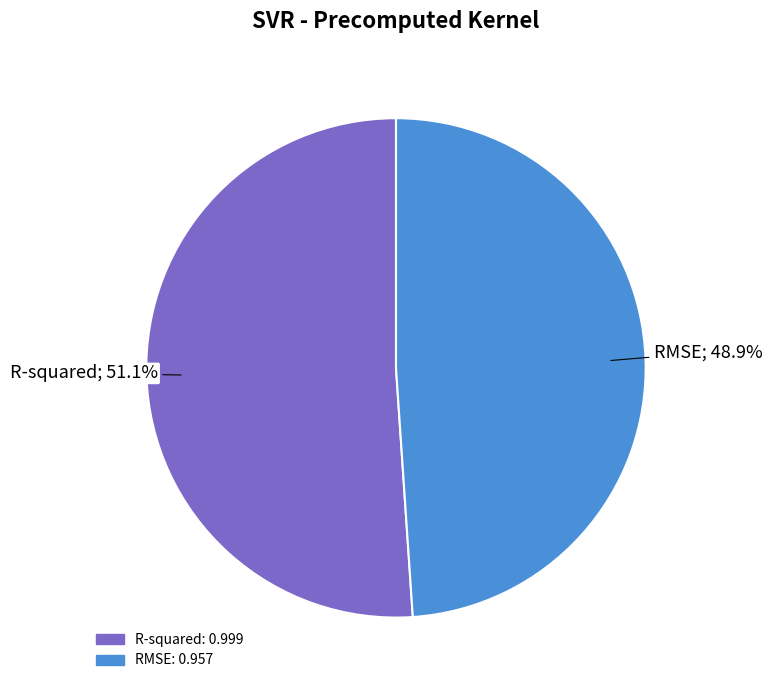

To the nearest percent, what portion does RMSE represent?

49%